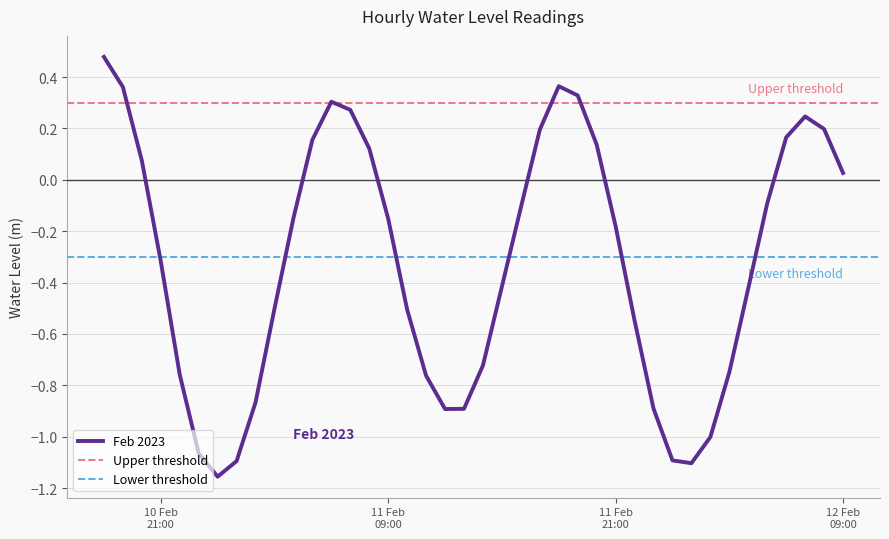

Does the chart display data point markers on the line(s)?

No